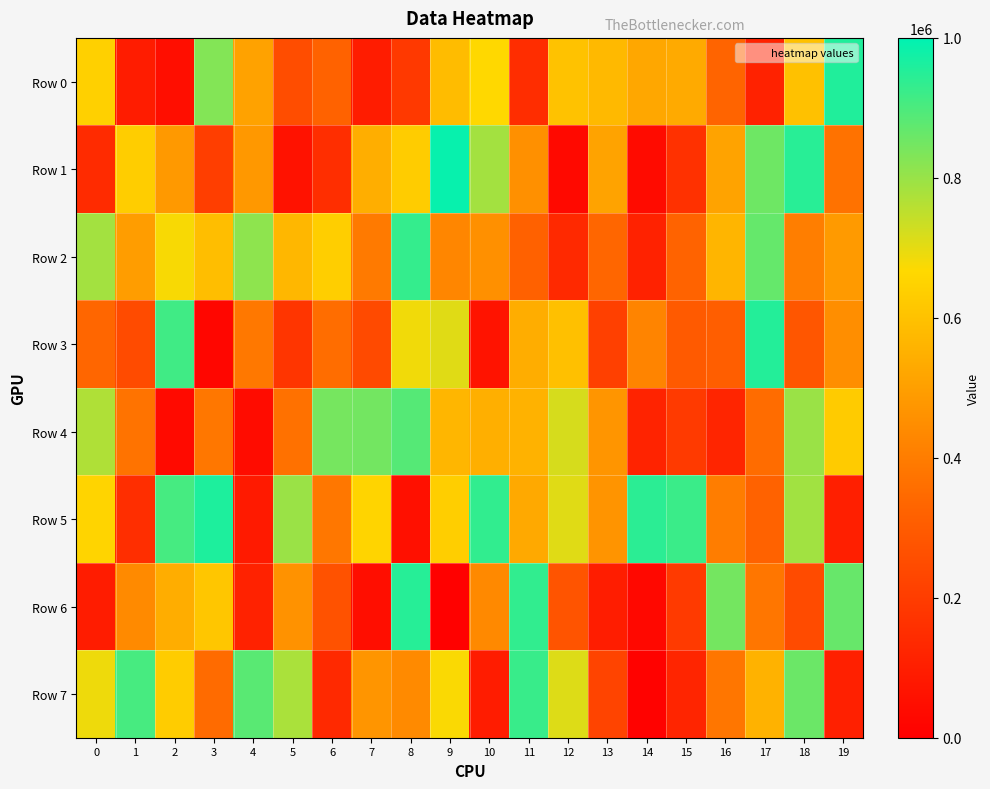

Reading right to left, list all the values displayed in this chart.

Row 0: 19=956148	18=598090	17=112378	16=329917	15=532698	14=523171	13=574774	12=601182	11=149605	10=664525	9=585153	8=187560	7=92493	6=323301	5=253904	4=508130	3=826247	2=48154	1=91951	0=641478
Row 1: 19=369164	18=945658	17=853785	16=511357	15=163921	14=38976	13=509801	12=32743	11=456400	10=787073	9=989234	8=629212	7=543973	6=153961	5=62367	4=482185	3=206991	2=482886	1=632873	0=141620
Row 2: 19=487067	18=404047	17=865878	16=564035	15=325619	14=113636	13=335176	12=136295	11=317805	10=458284	9=429269	8=930463	7=393735	6=637177	5=571904	4=812629	3=591623	2=674008	1=494911	0=786643
Row 3: 19=449283	18=282064	17=953059	16=310098	15=296605	14=421992	13=212445	12=595758	11=542857	10=63722	9=706895	8=684297	7=243814	6=355314	5=175534	4=387439	3=23248	2=915697	1=247634	0=335777
Row 4: 19=627693	18=797191	17=352414	16=124783	15=193358	14=117625	13=472085	12=719593	11=555681	10=544983	9=566797	8=887085	7=847708	6=845480	5=366177	4=42781	3=386496	2=33666	1=374106	0=771116
Row 5: 19=101835	18=788831	17=322212	16=400842	15=922326	14=942726	13=470295	12=706745	11=531144	10=935268	9=636754	8=54015	7=653636	6=383303	5=798262	4=87905	3=959146	2=906781	1=151858	0=653901
Row 6: 19=864422	18=247586	17=381951	16=846207	15=192669	14=27791	13=96425	12=275970	11=933862	10=437461	9=6161	8=948828	7=48551	6=270530	5=462472	4=114963	3=615181	2=541162	1=440376	0=95537
Row 7: 19=109011	18=858856	17=556555	16=382464	15=124138	14=10386	13=223998	12=709662	11=925667	10=93997	9=673351	8=437874	7=471086	6=137882	5=775851	4=880954	3=348652	2=631907	1=904857	0=687571